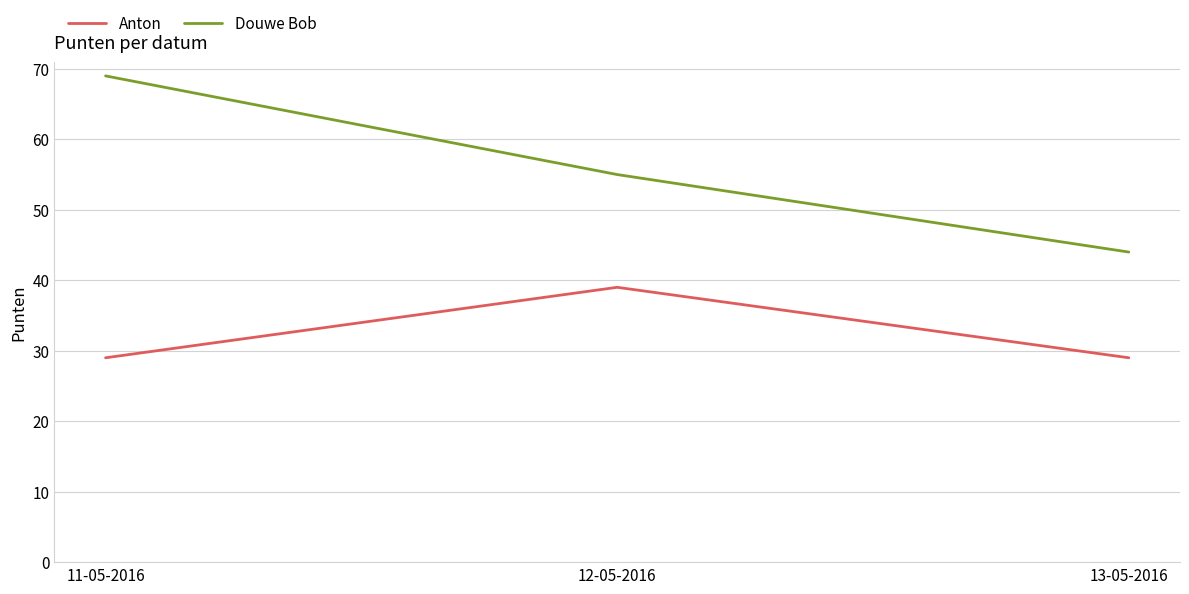

Is this an area chart (filled region under the line)?

No